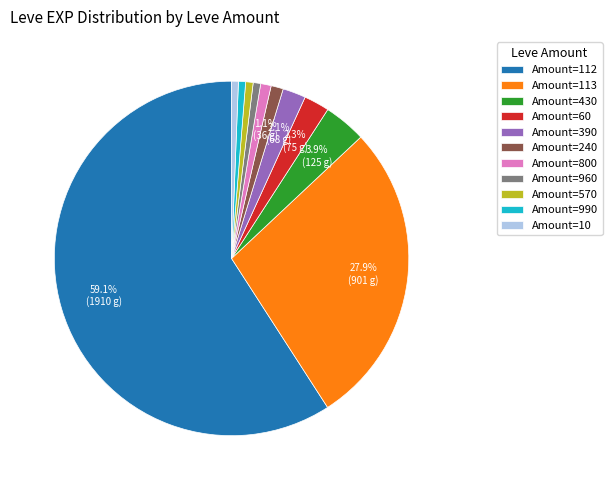

How many segments does this pie chart have?

11